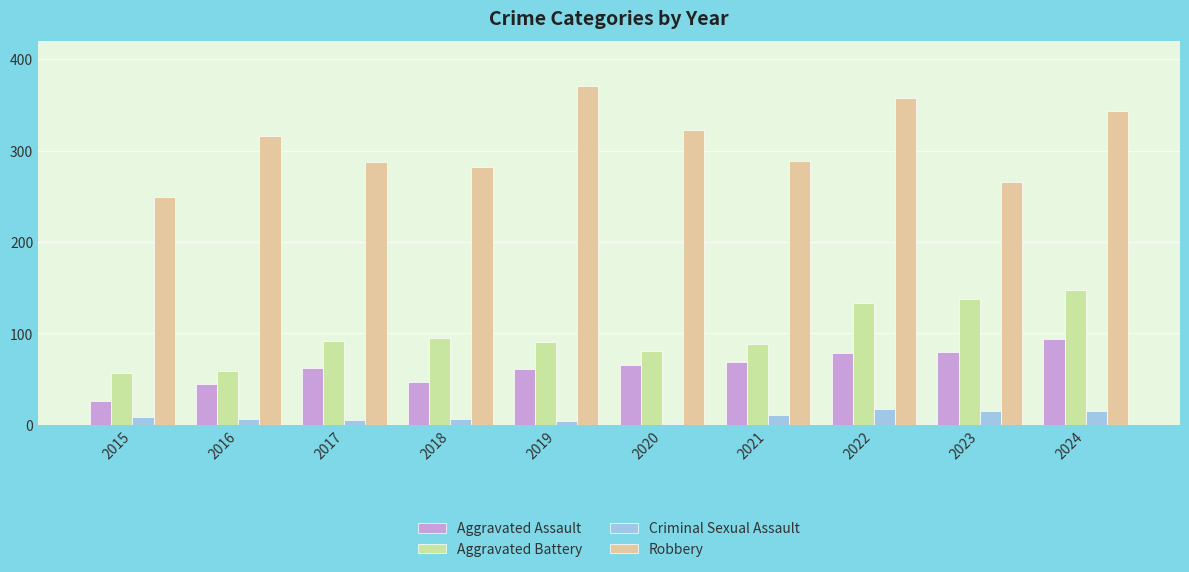

How many distinct data groups are displayed?

4